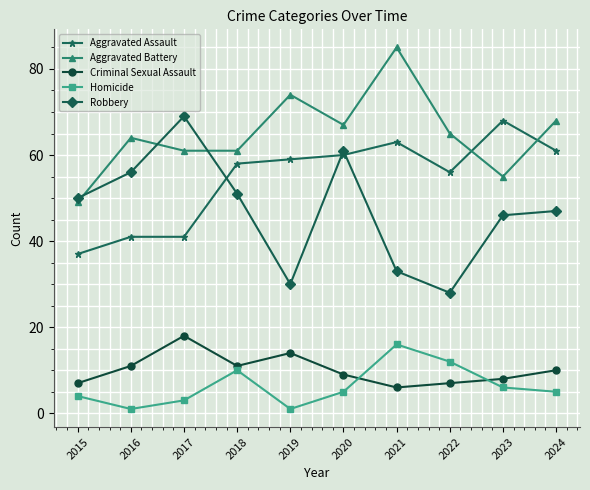

How many data points in Aggravated Battery are less than 65?

5